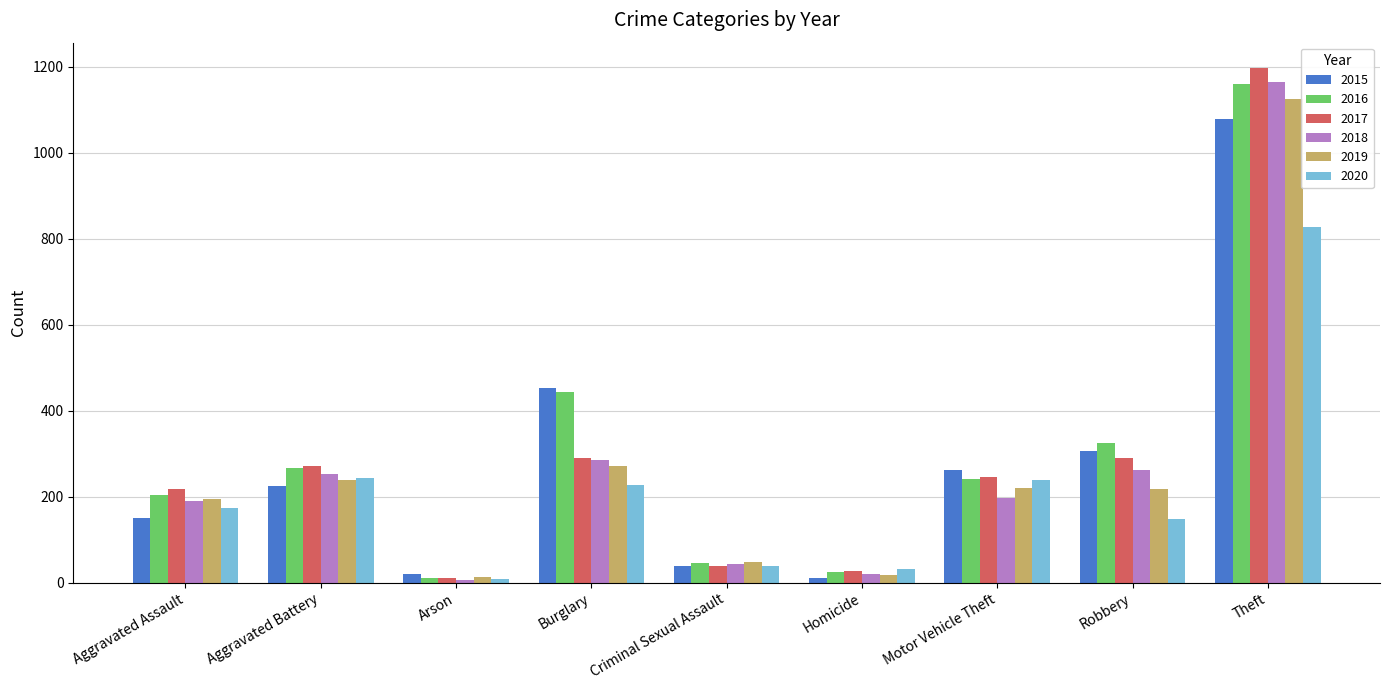

How many data points does each series have?

9